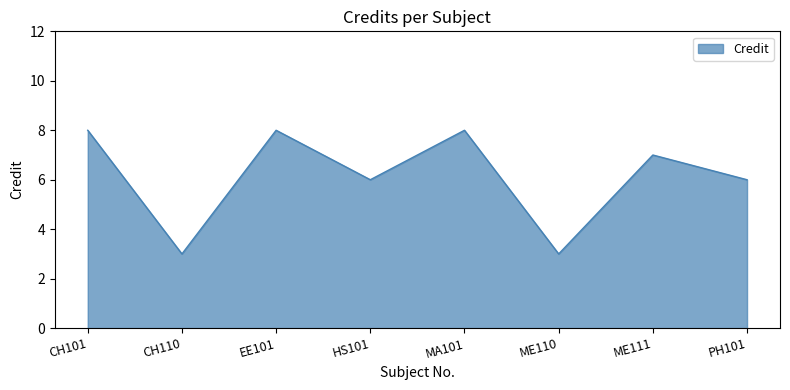

What is the maximum value shown in the chart?

8